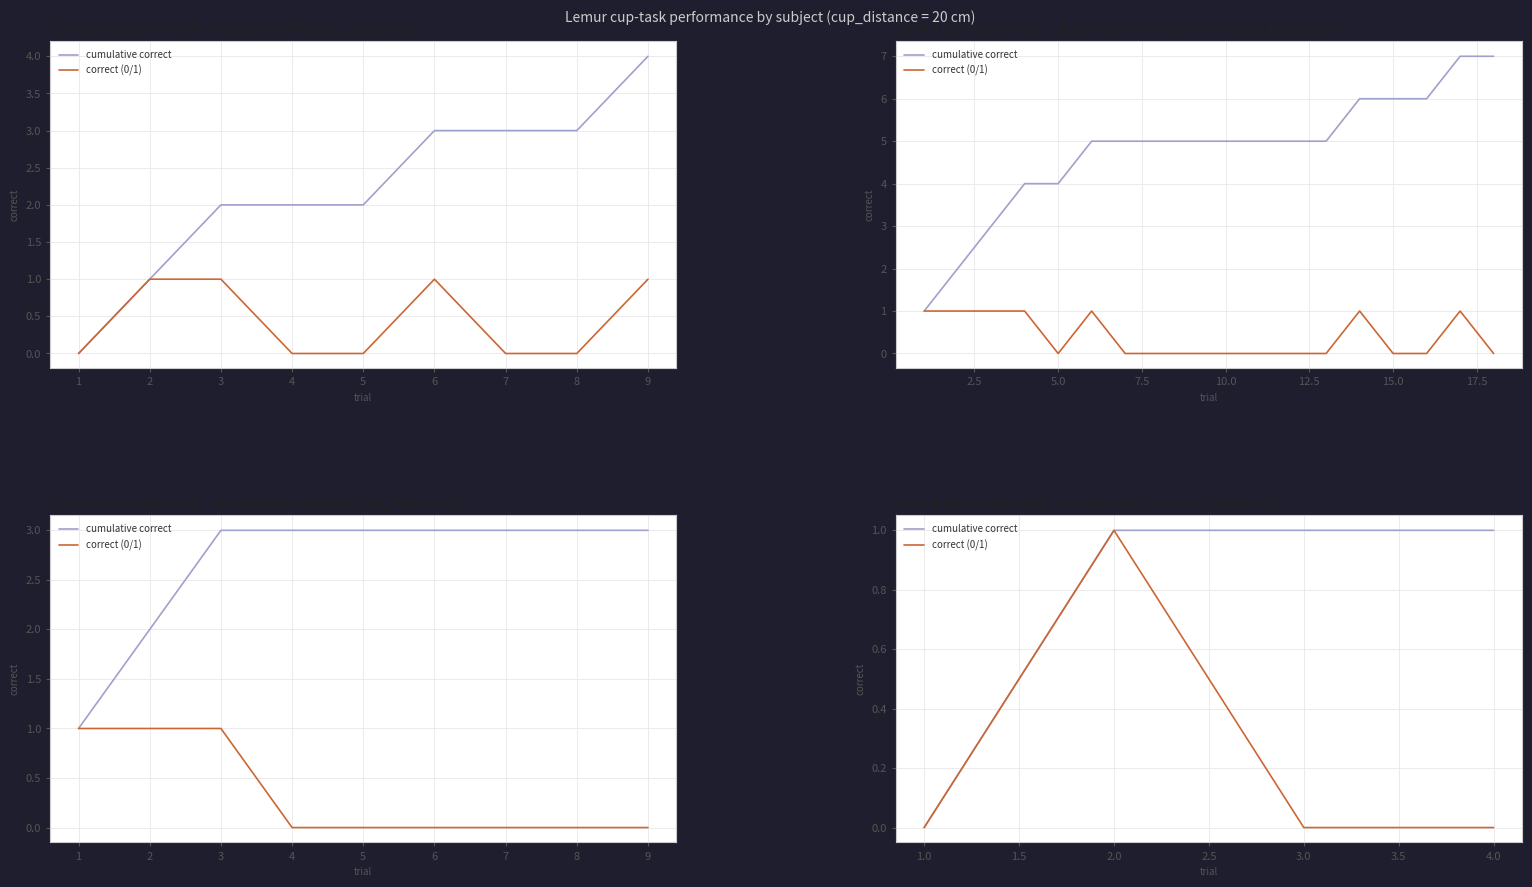

The value of correct (0/1) at 3.0 is 0. True or false?

False